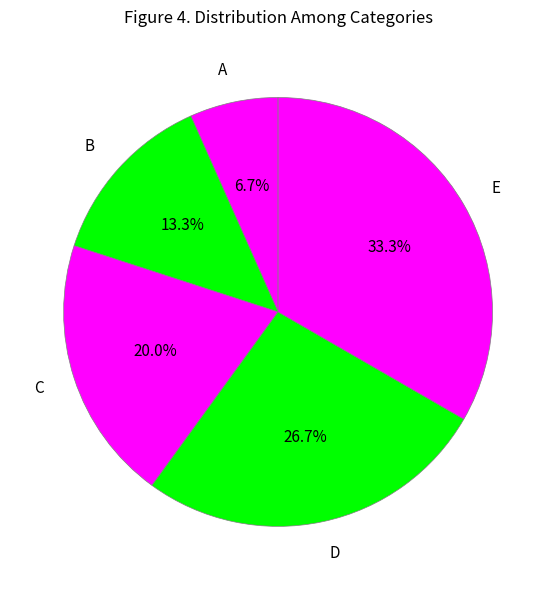

What is the smallest slice in the pie chart?

A